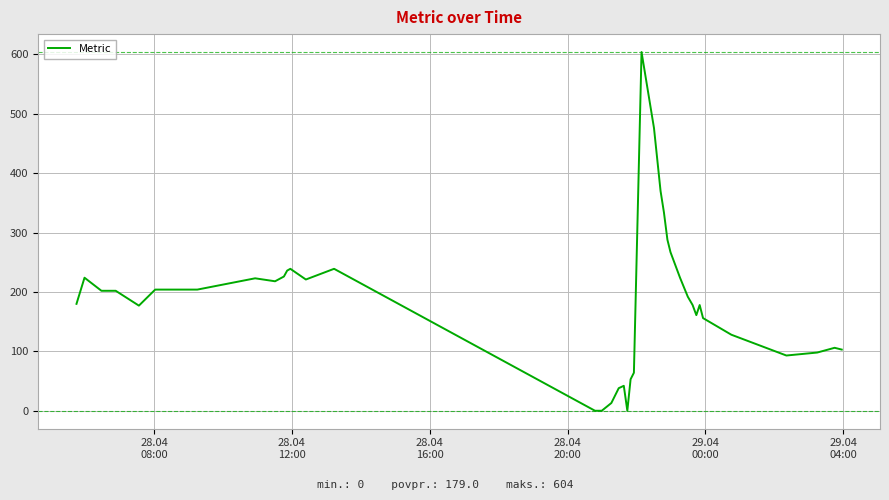

What is the maximum value shown in the chart?

604